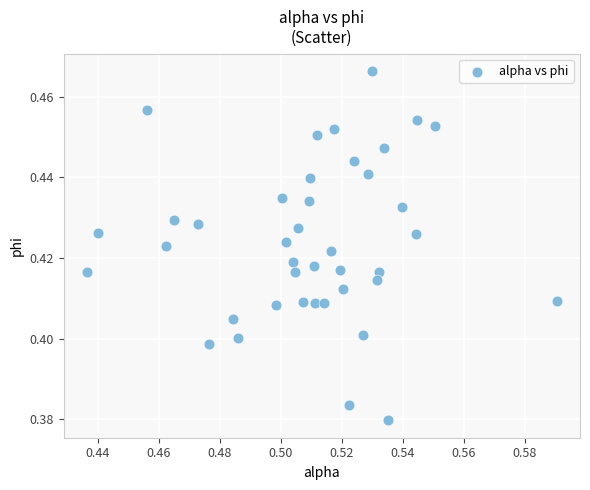

How many points are shown in the scatter plot?

40